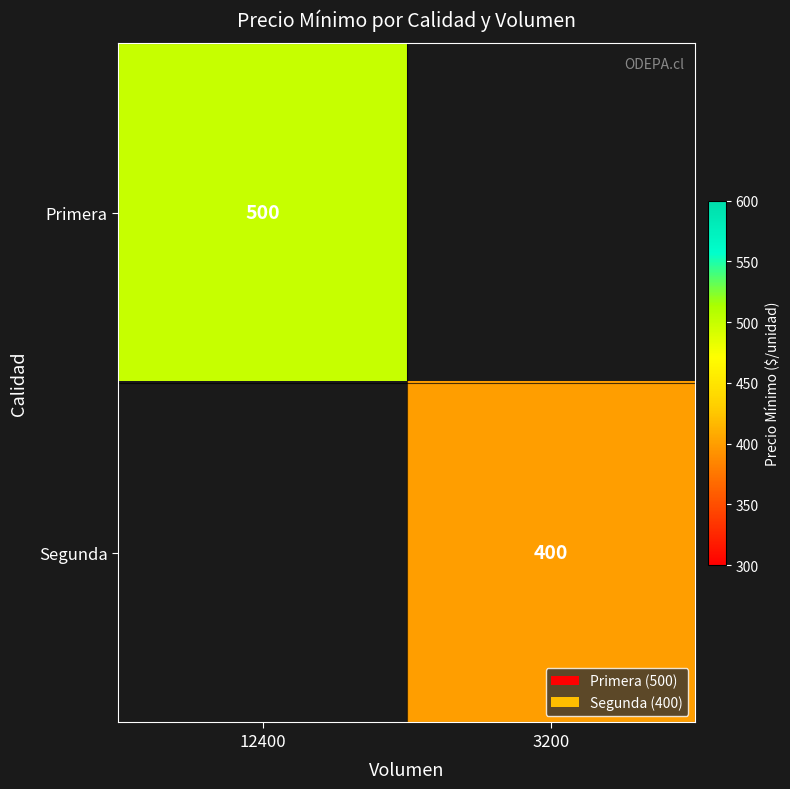

The value of Segunda at 3200 is 400. True or false?

True